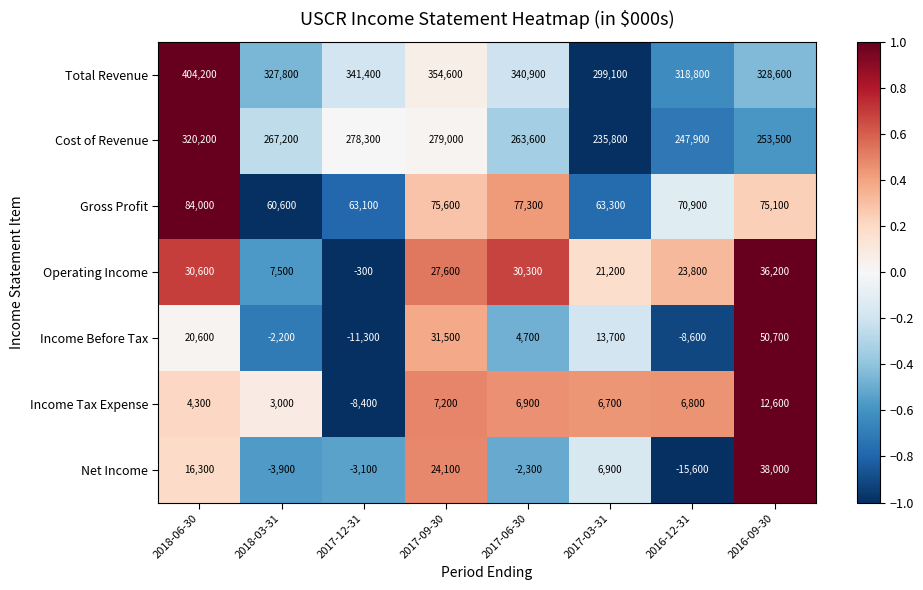

List the series in order of their peak value, lowest first.

Income Tax Expense, Operating Income, Net Income, Income Before Tax, Gross Profit, Cost of Revenue, Total Revenue